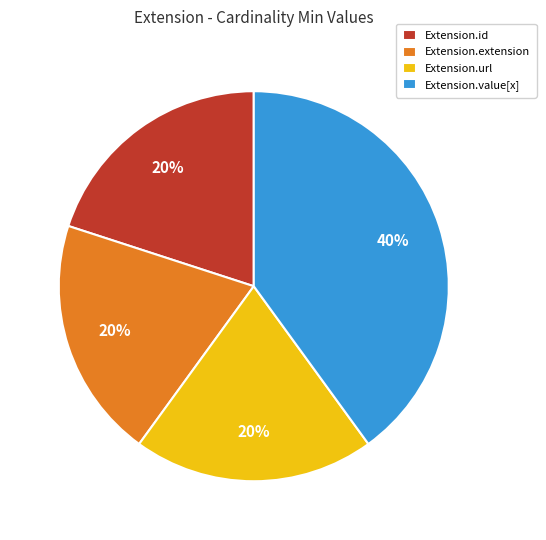

What is the largest slice in the pie chart?

Extension.value[x]